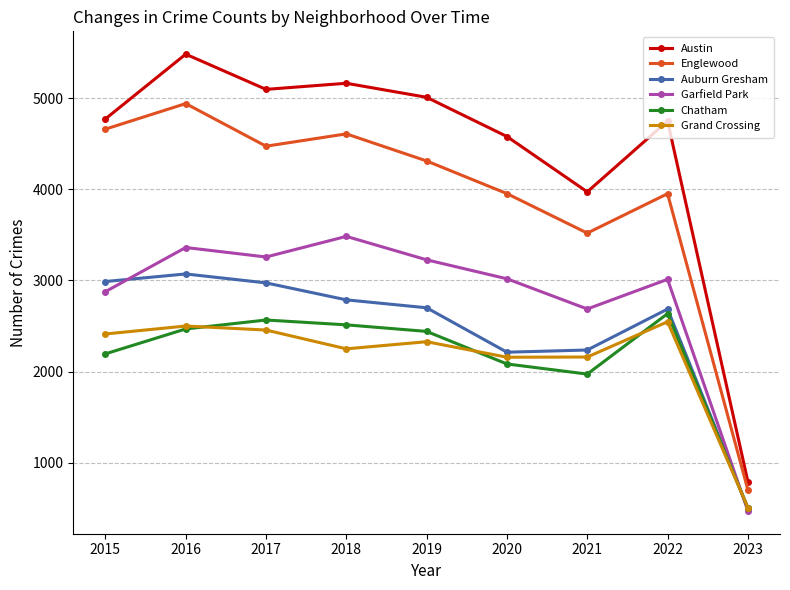

Rank the series by their maximum value, from highest to lowest.

Austin, Englewood, Garfield Park, Auburn Gresham, Chatham, Grand Crossing